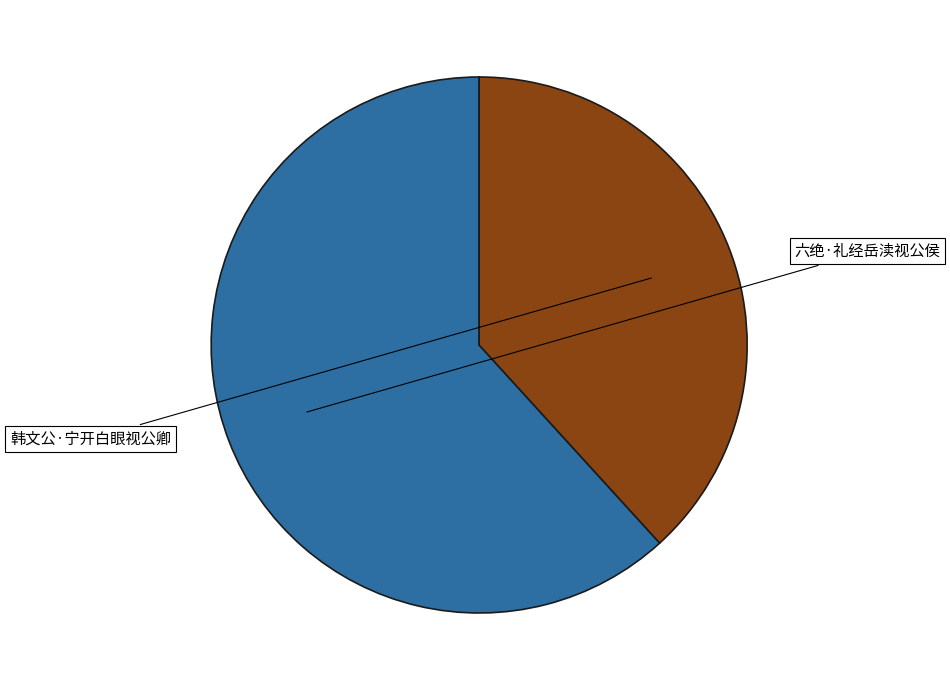

Does any single category account for the majority?

Yes